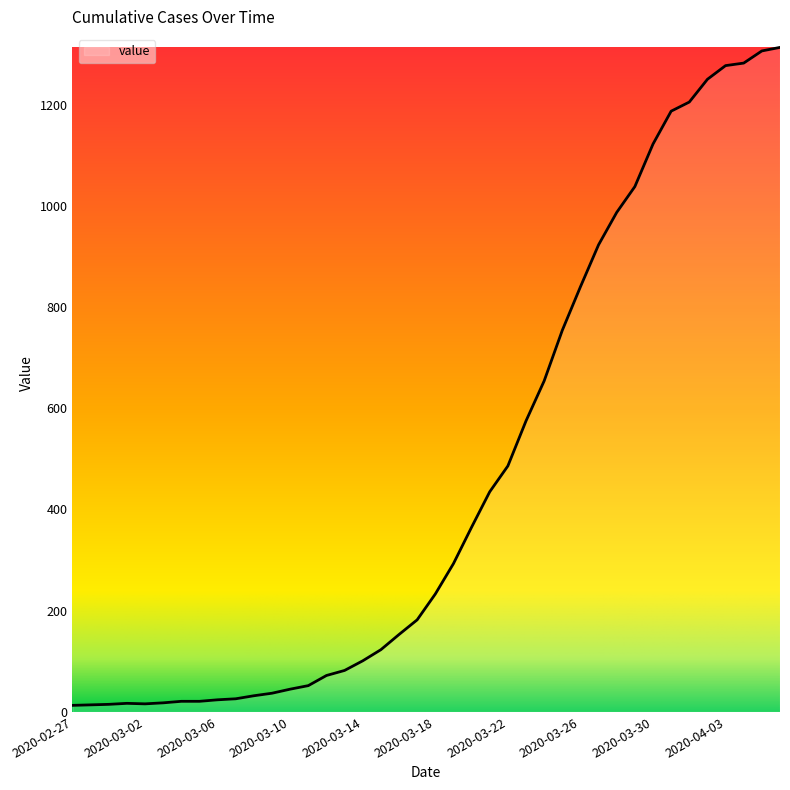

What is the difference between the maximum and minimum values?

1300